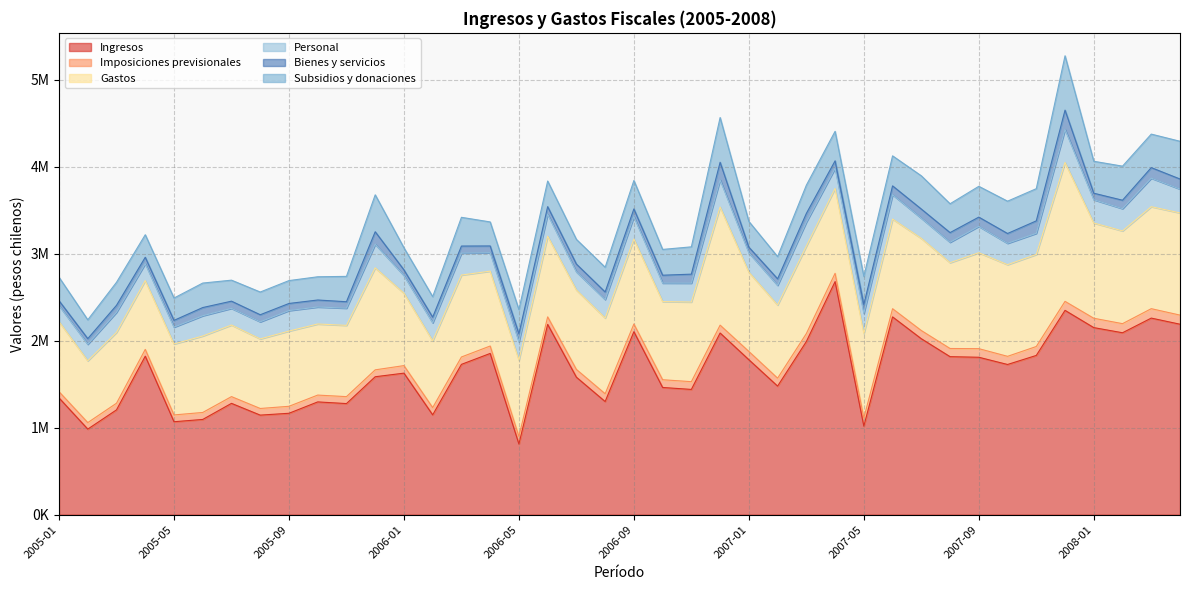

How many data points in Gastos are above 916247?

19